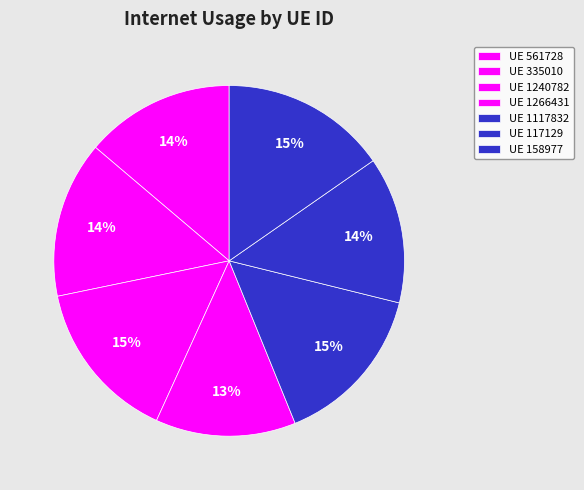

How many segments does this pie chart have?

7